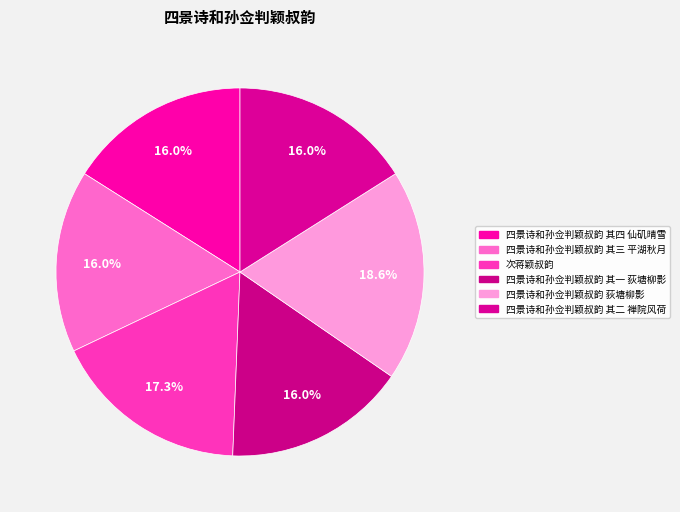

What percentage is the 四景诗和孙佥判颖叔韵 其二 禅院风荷 slice, to the nearest percent?

16%